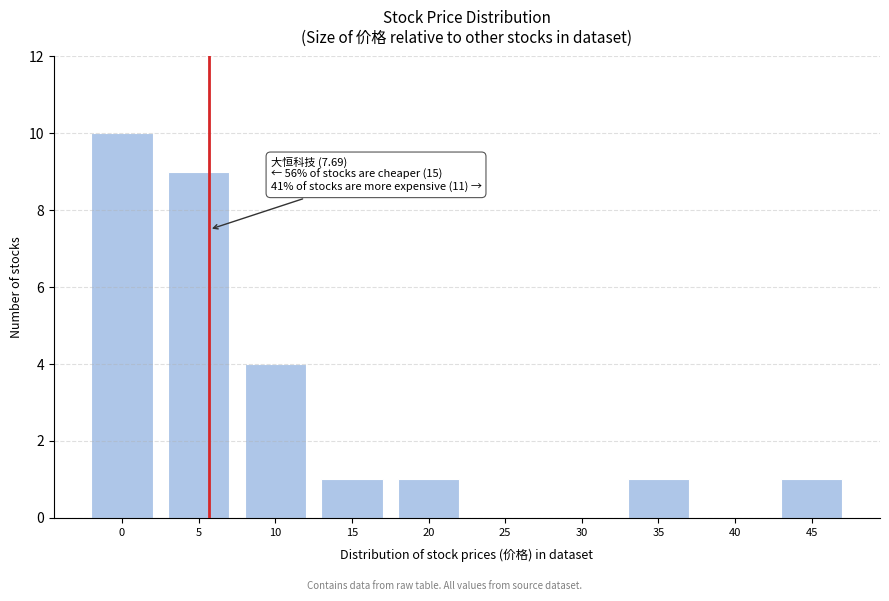

Reading left to right, transcribe all the data shown in this chart.

0=10	5=9	10=4	15=1	20=1	25=0	30=0	35=1	40=0	45=1